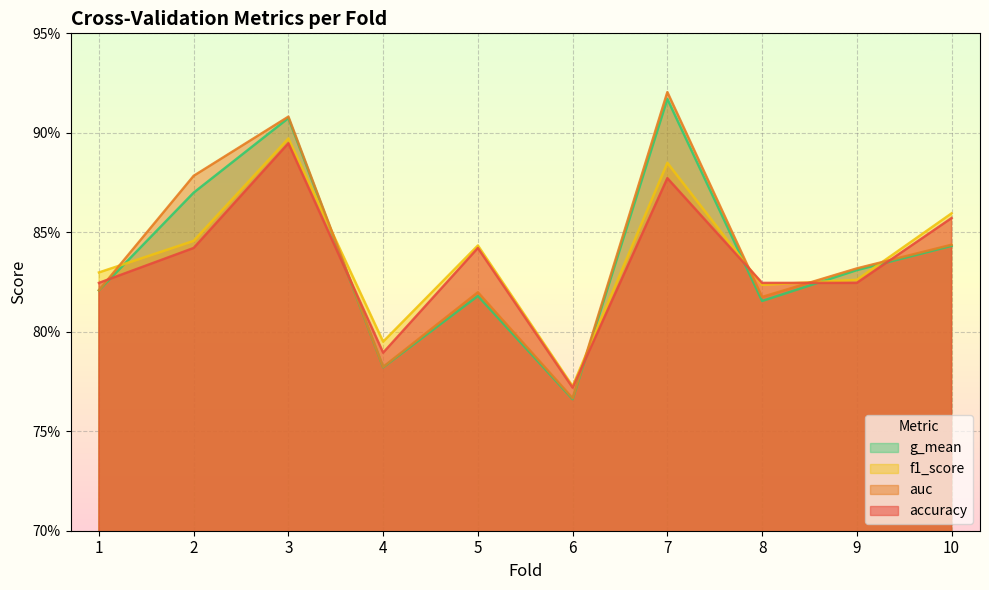

Between 1 and 3, which is larger?

3